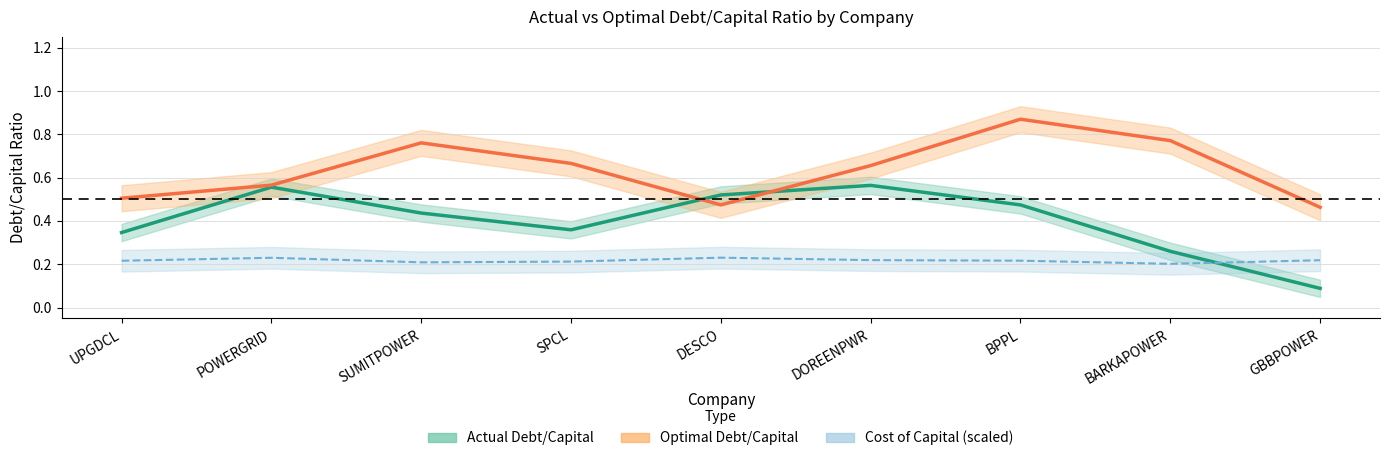

Reading left to right, what are all the values shown in this chart?

actual_debt_capital: UPGDCL=0.3	POWERGRID=0.6	SUMITPOWER=0.4	SPCL=0.4	DESCO=0.5	DOREENPWR=0.6	BPPL=0.5	BARKAPOWER=0.3	GBBPOWER=0.1
optimal_debt_capital: UPGDCL=0.5	POWERGRID=0.6	SUMITPOWER=0.8	SPCL=0.7	DESCO=0.5	DOREENPWR=0.7	BPPL=0.9	BARKAPOWER=0.8	GBBPOWER=0.5
actual_cost_capital: UPGDCL=0.2	POWERGRID=0.2	SUMITPOWER=0.2	SPCL=0.2	DESCO=0.2	DOREENPWR=0.2	BPPL=0.2	BARKAPOWER=0.2	GBBPOWER=0.2